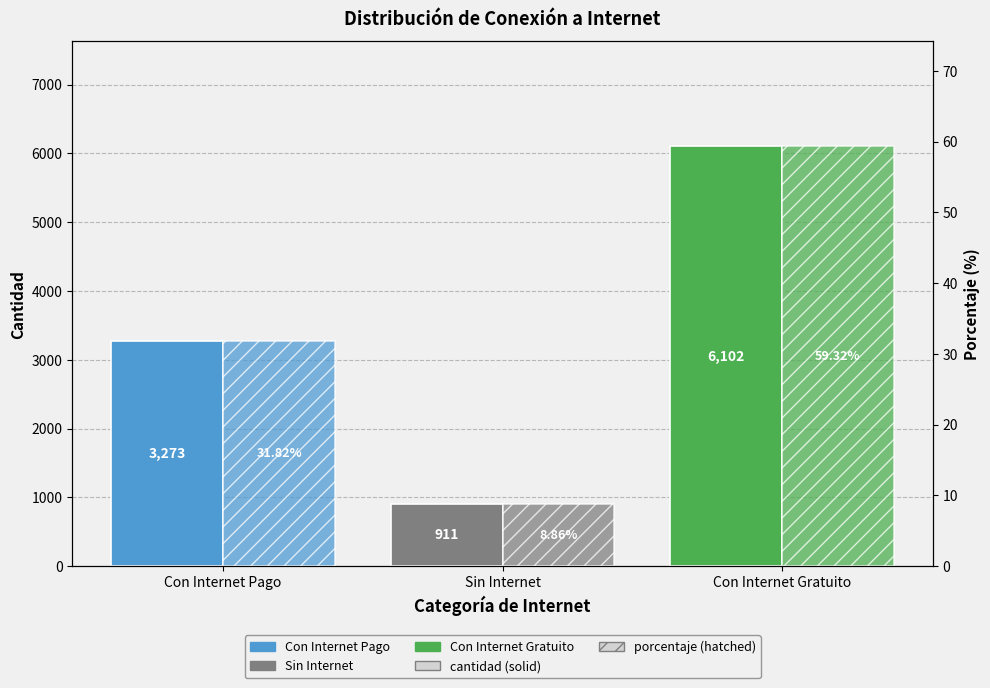

Count the number of data series in this chart.

2